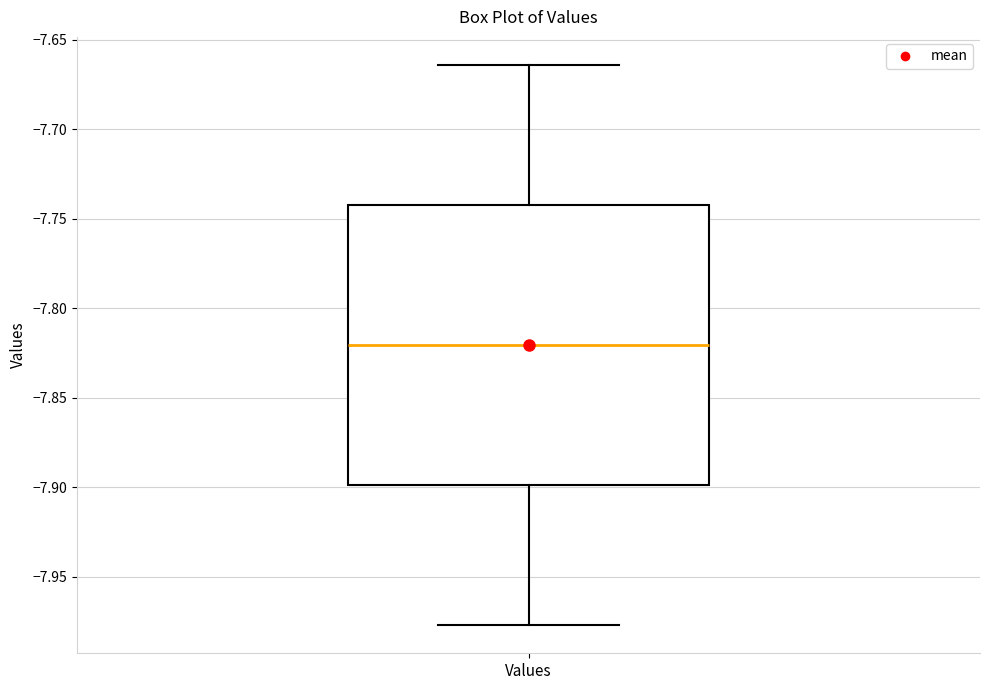

Transcribe this box plot: give where the median line is, the range the box spans, and where the two whiskers end, as read against the y-axis. The values are not printed on the chart, so give them approximately, as read against the axis.

median -7.820, box -7.900 to -7.740, whiskers -7.975 to -7.665